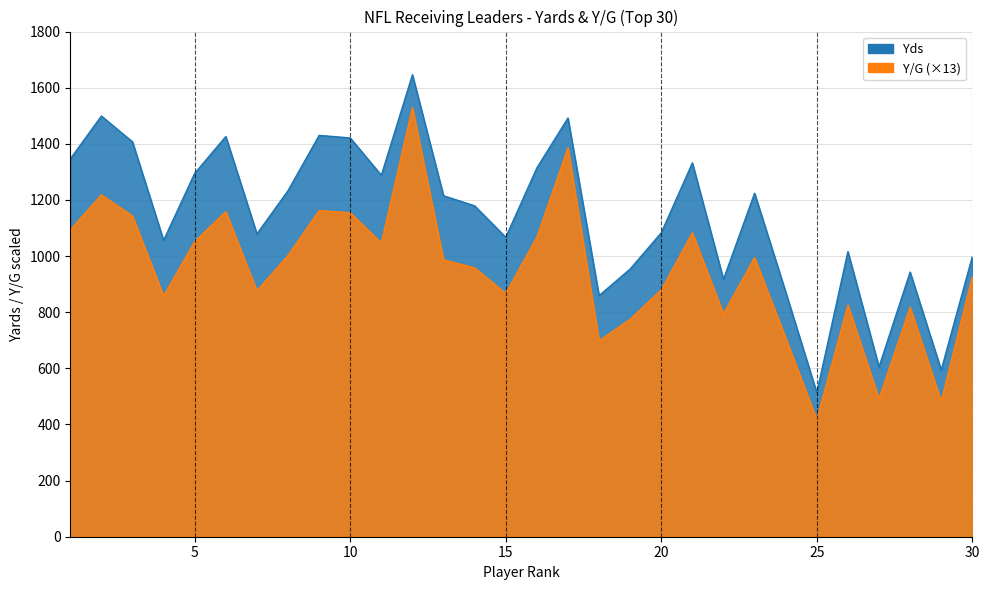

List the series in order of their peak value, highest first.

Yds, Y/G